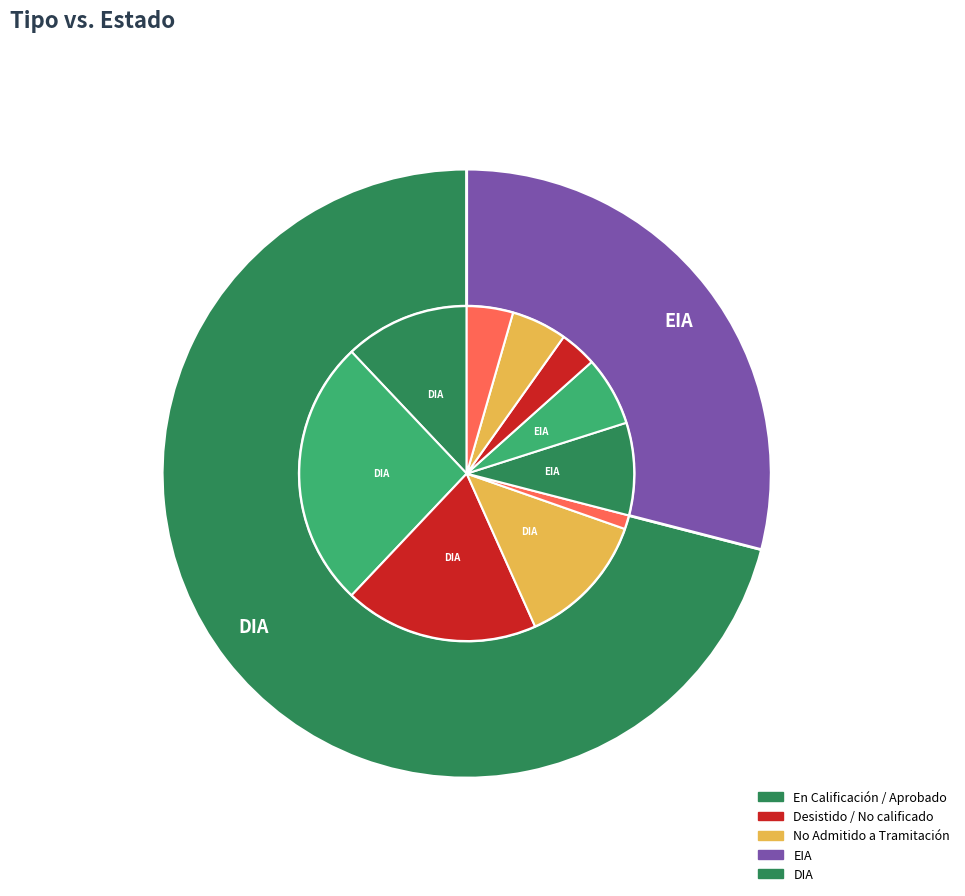

To the nearest percent, what portion does EIA represent?

29%